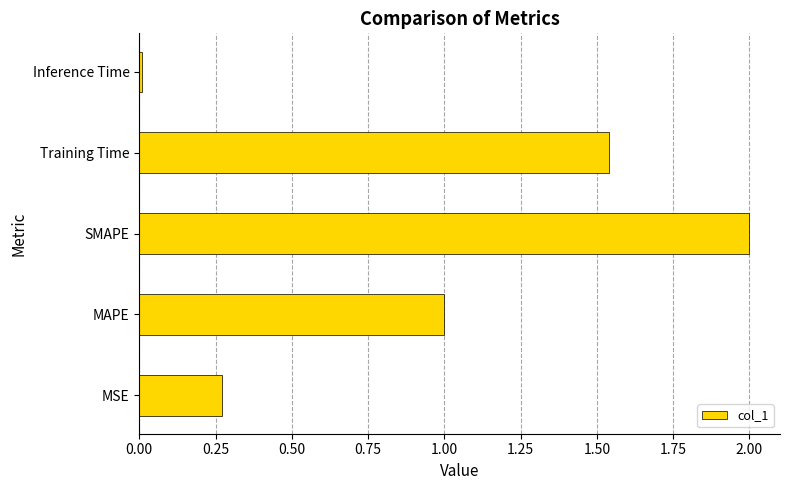

What is the maximum value shown in the chart?

2.0